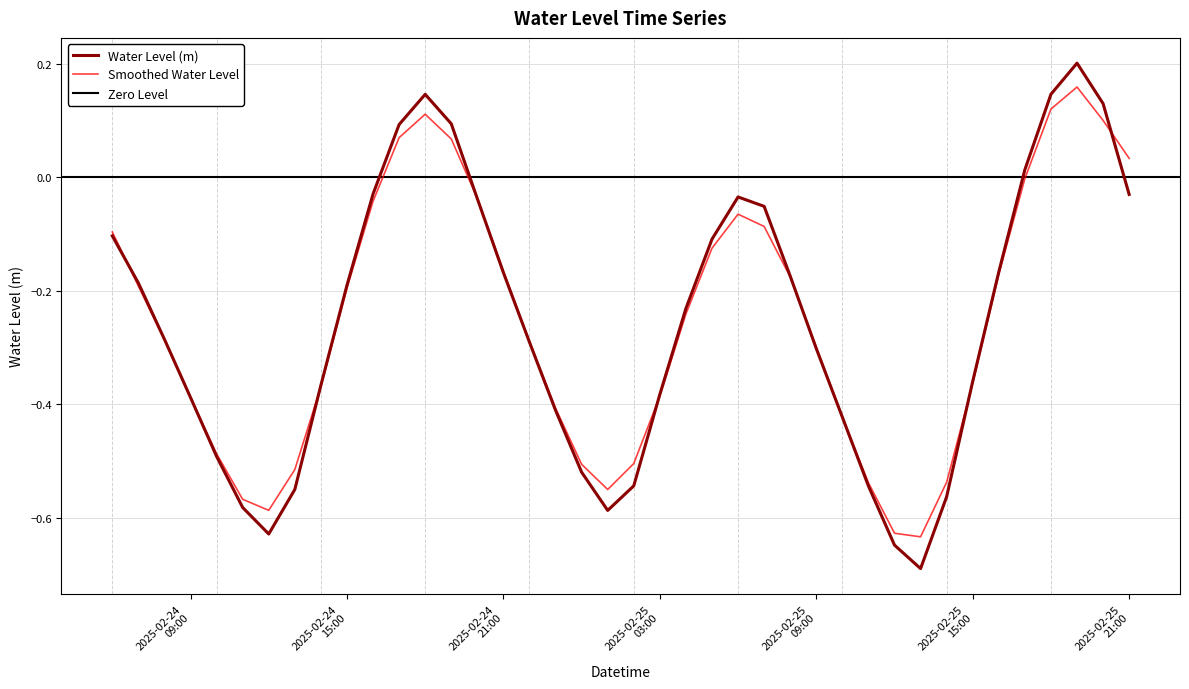

At which category does the data reach its first local peak?

2025-02-24 18:00:00